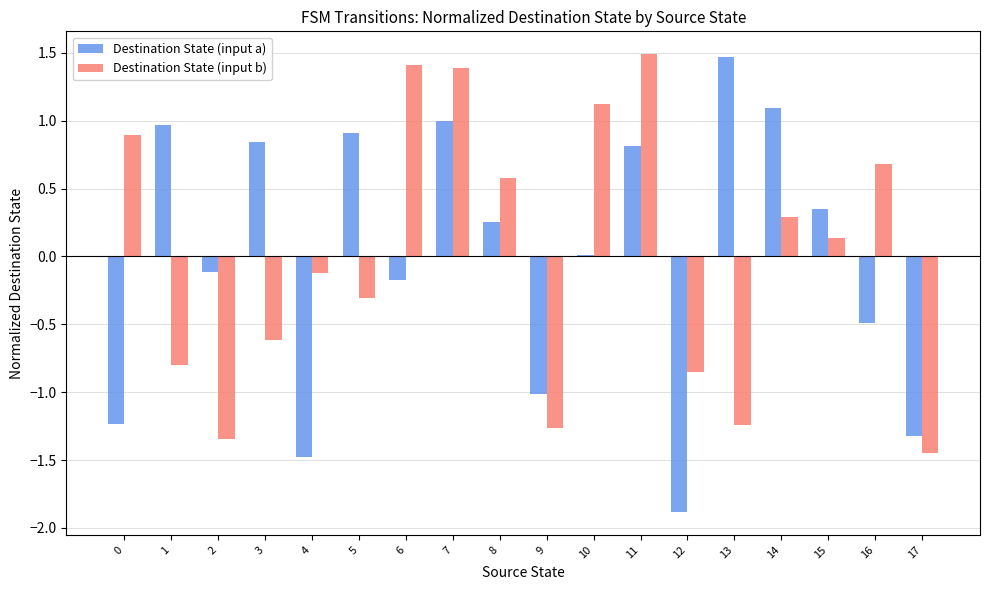

Is the value of Destination State (input a) at 15 greater than the value of Destination State (input b) at 1?

Yes